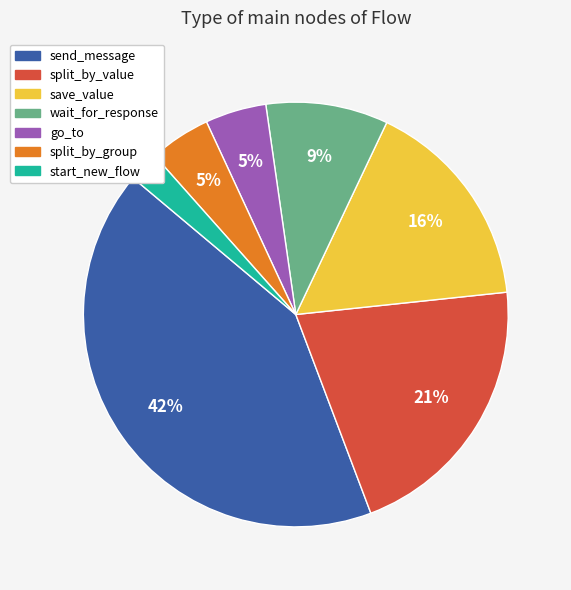

Does go_to account for over 50% of the chart?

No